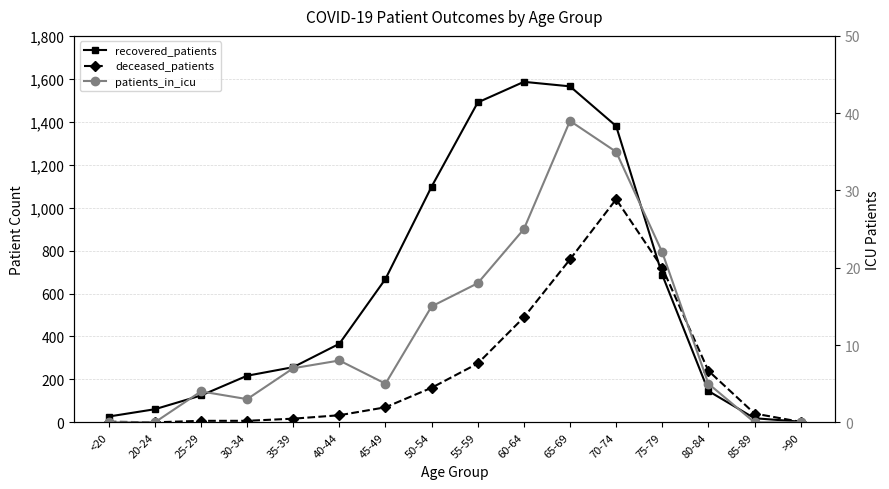

What is the difference between the highest and lowest values at 65-69?

1526